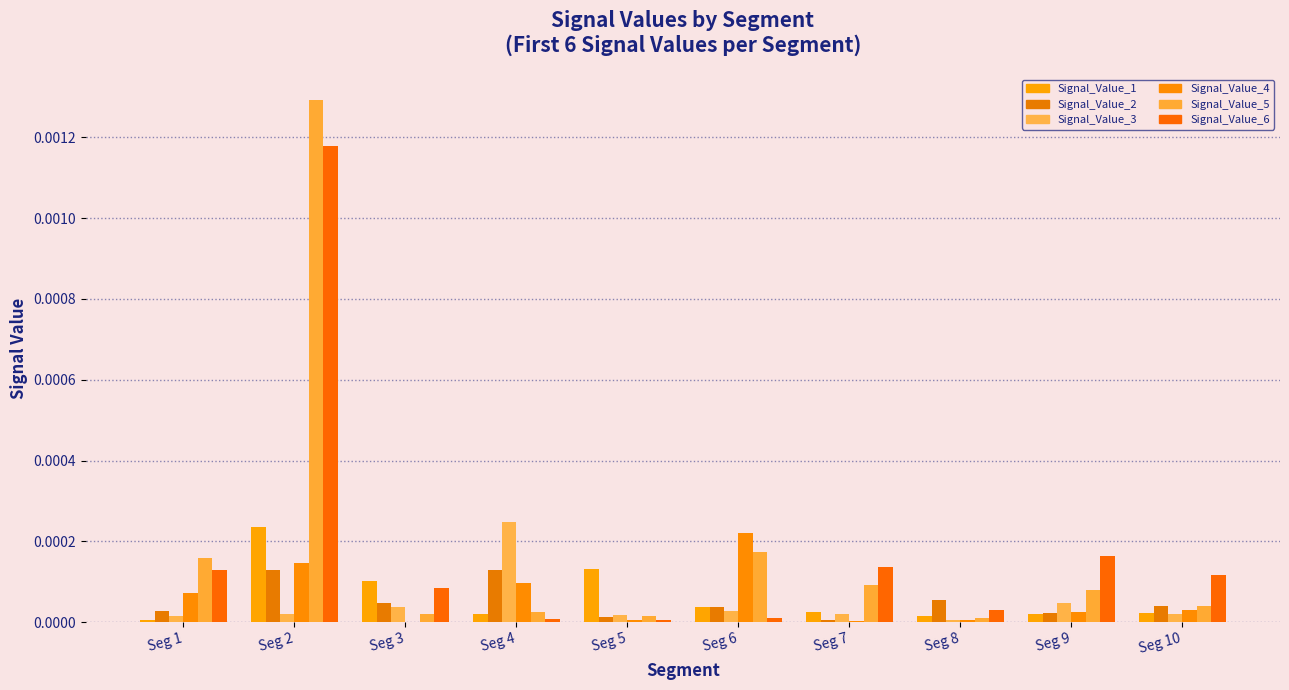

The Signal_Value_4 series shows 0.0 at Seg 5. True or false?

False